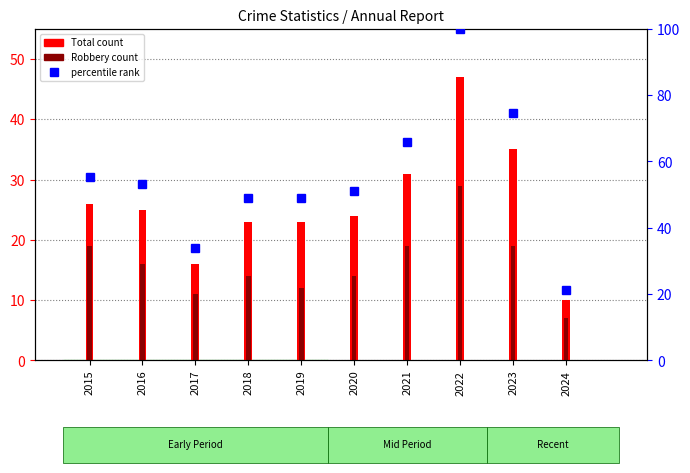

The Robbery series shows 18.4 at 2018. True or false?

False